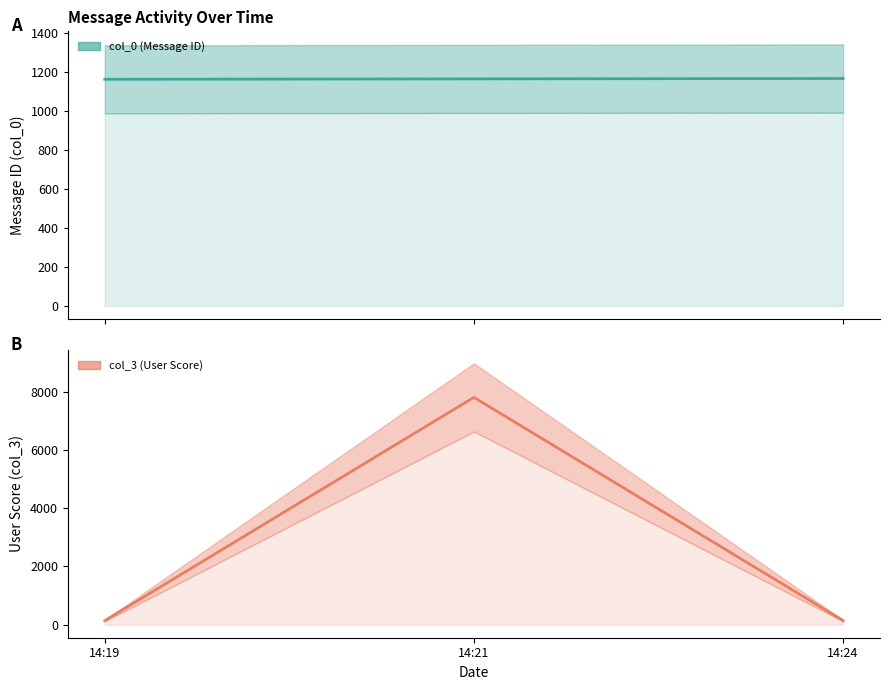

What is the difference between the highest and lowest values at 14:24?

1025